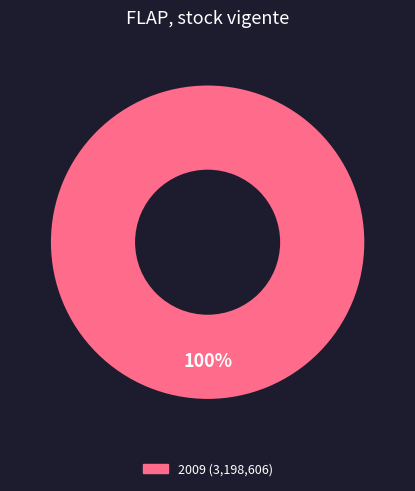

Is there a majority slice in this chart?

Yes